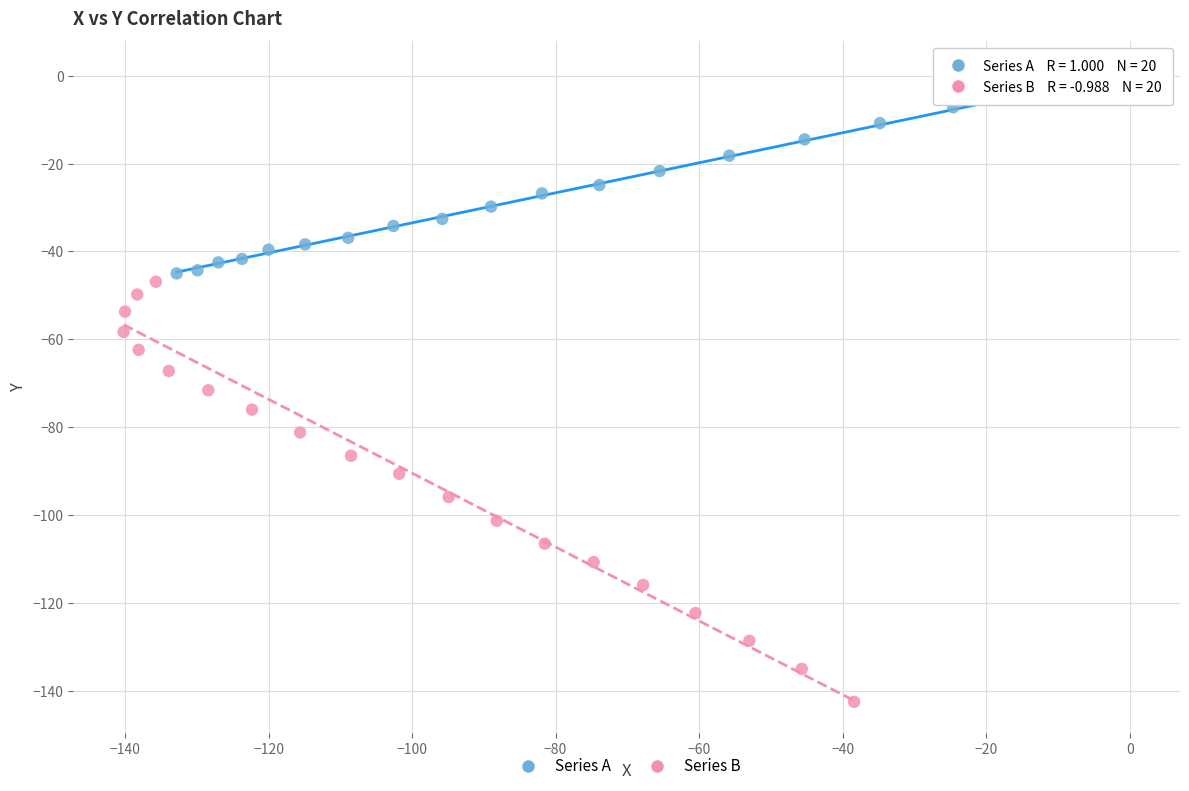

Which series reaches the maximum Y coordinate?

Series A